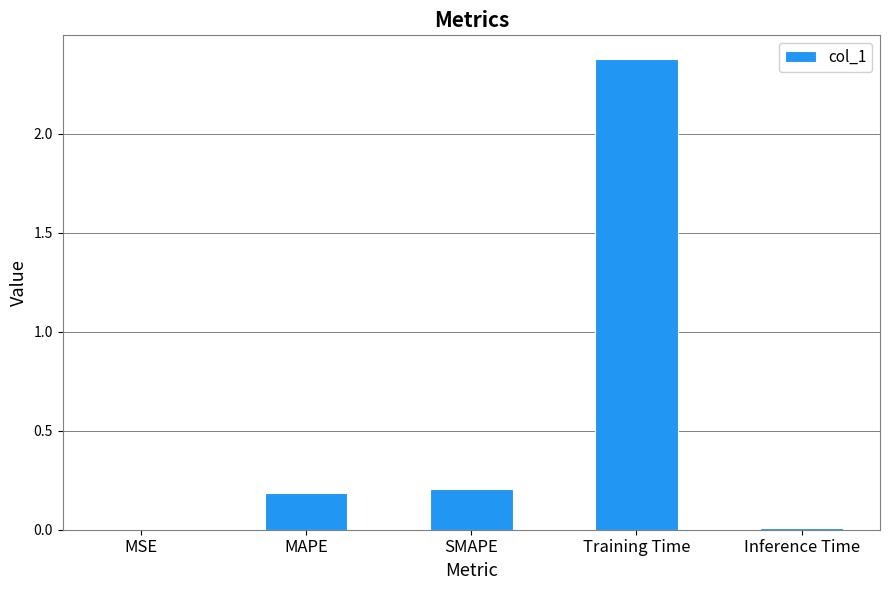

What is the difference between the values at Inference Time and MAPE?

0.2